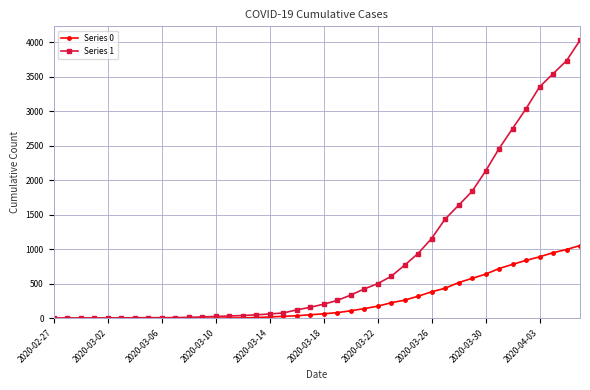

How many lines are shown in the chart?

2